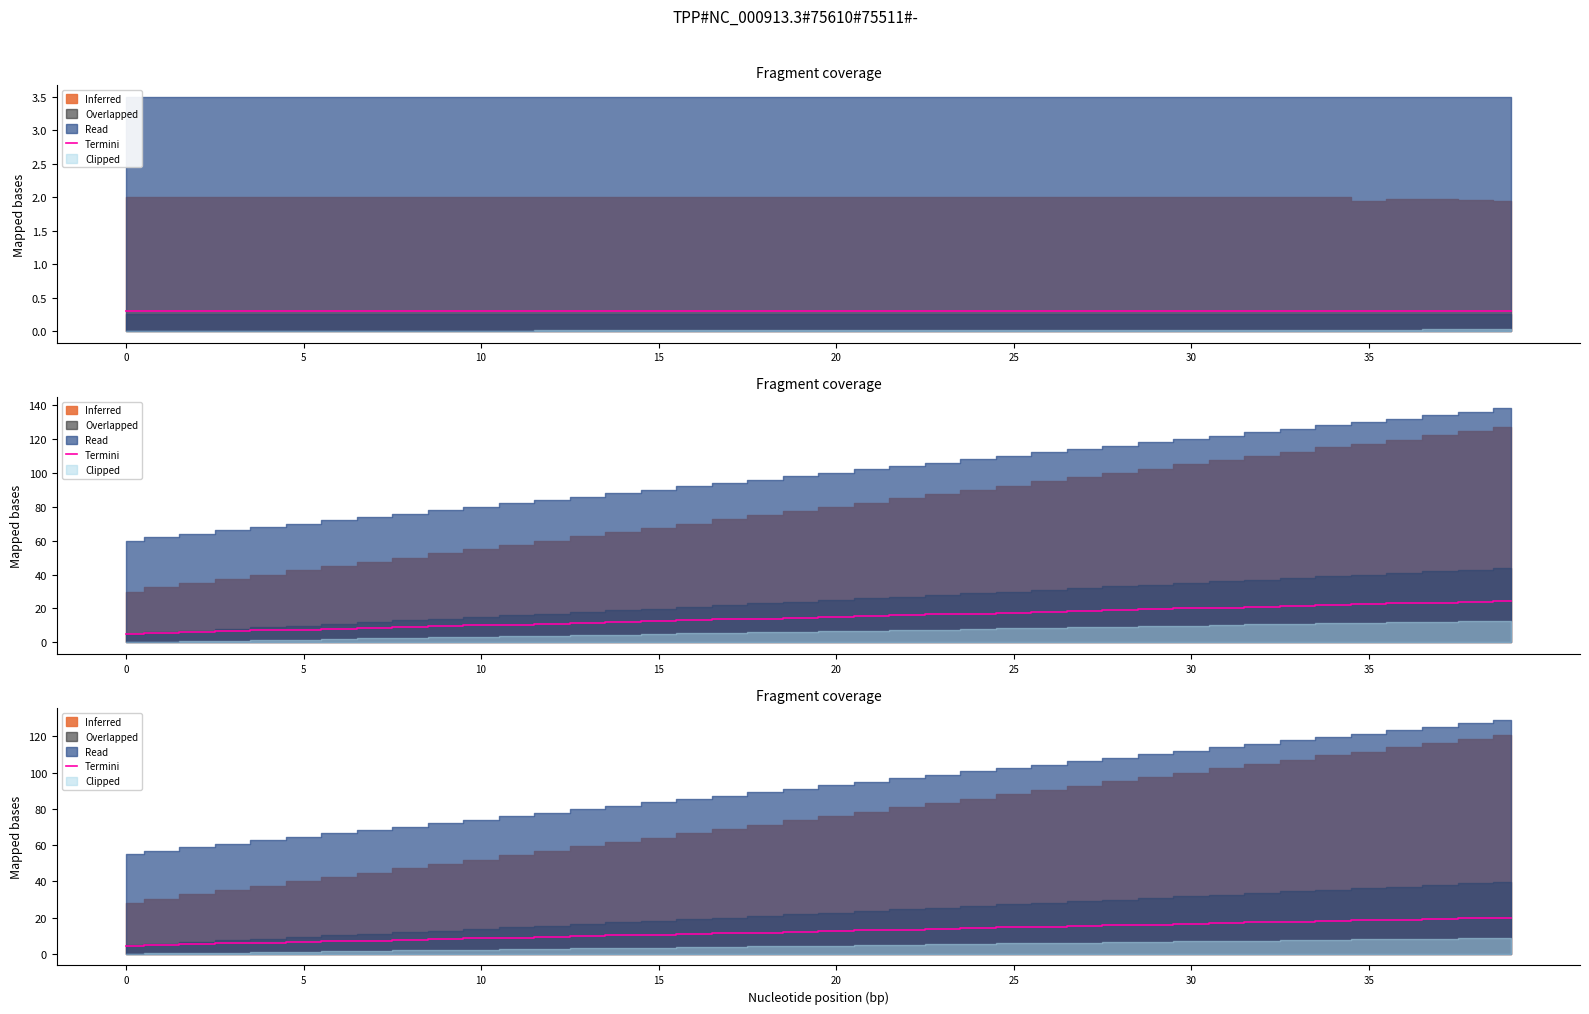

What is the difference between the maximum and minimum values?

15.5